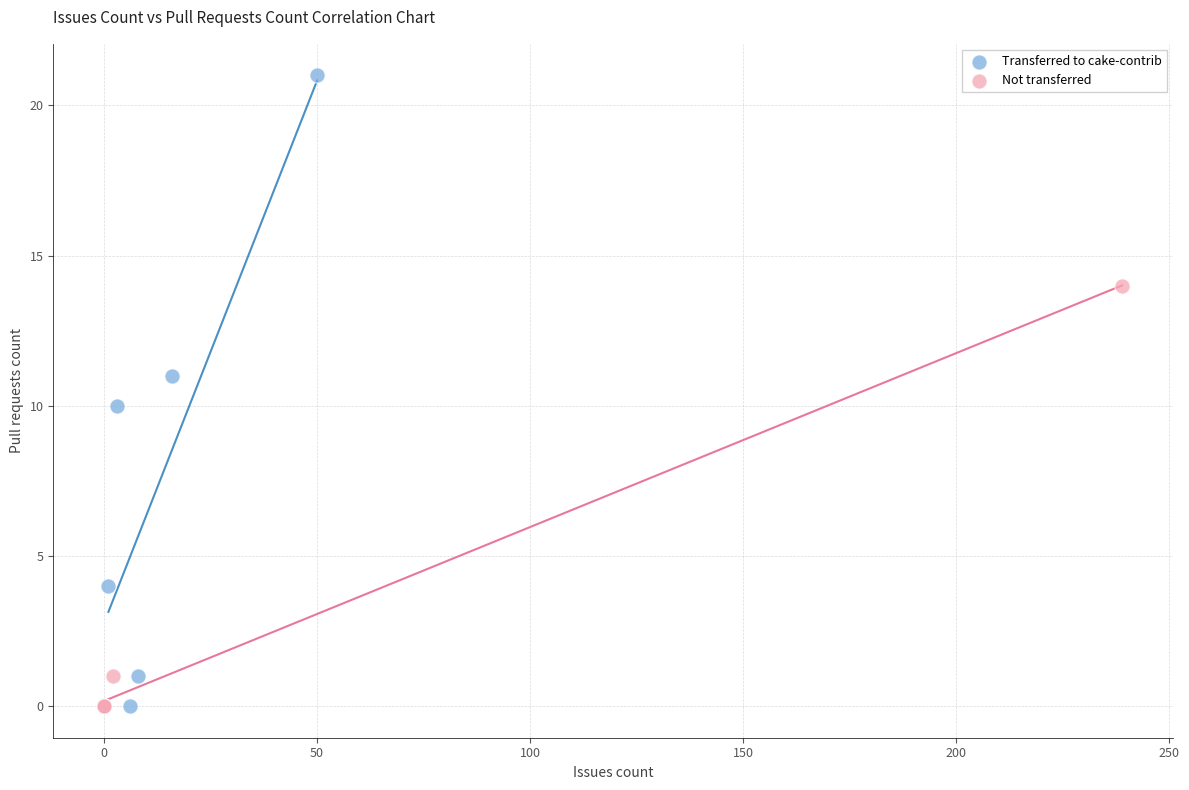

Which series contains the highest Y value?

Transferred to cake-contrib